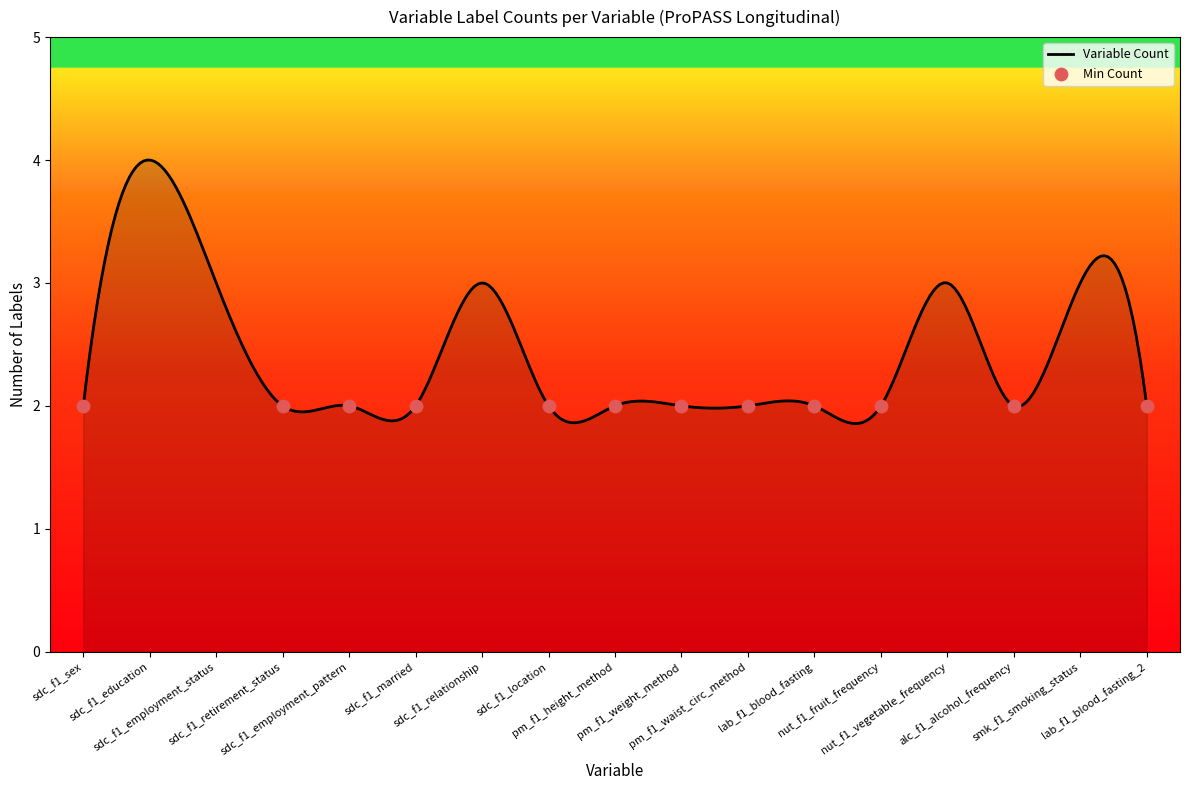

What is the ratio of the value at sdc_f1_married to the value at sdc_f1_employment_pattern?

1.0